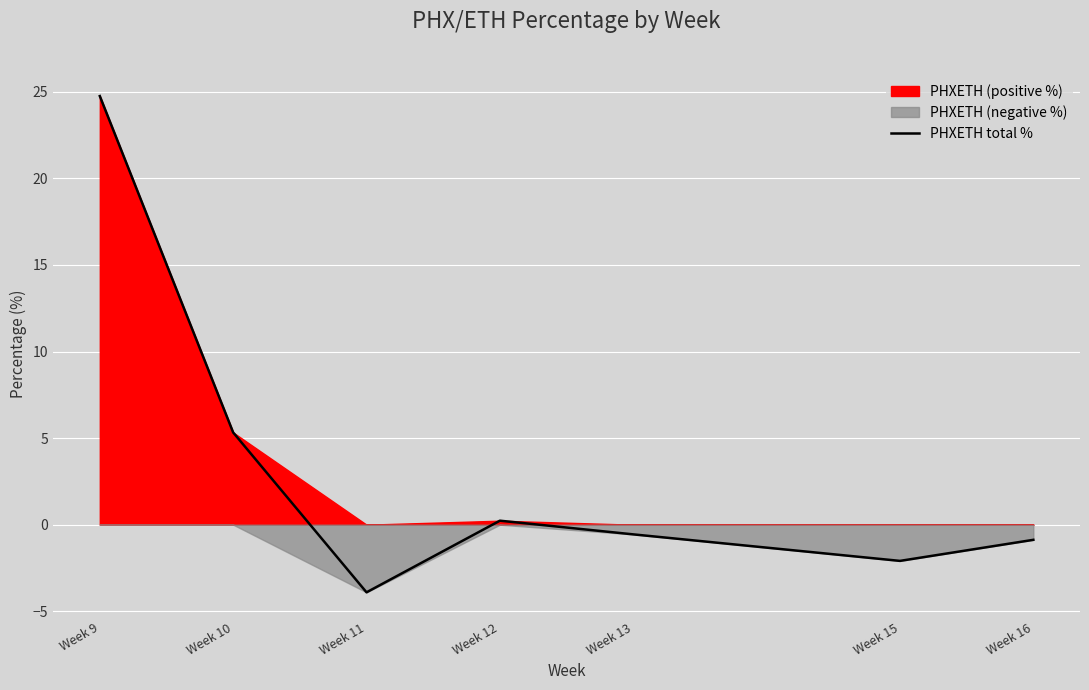

What is the sum of the values at Week 16 and Week 15?

-3.0